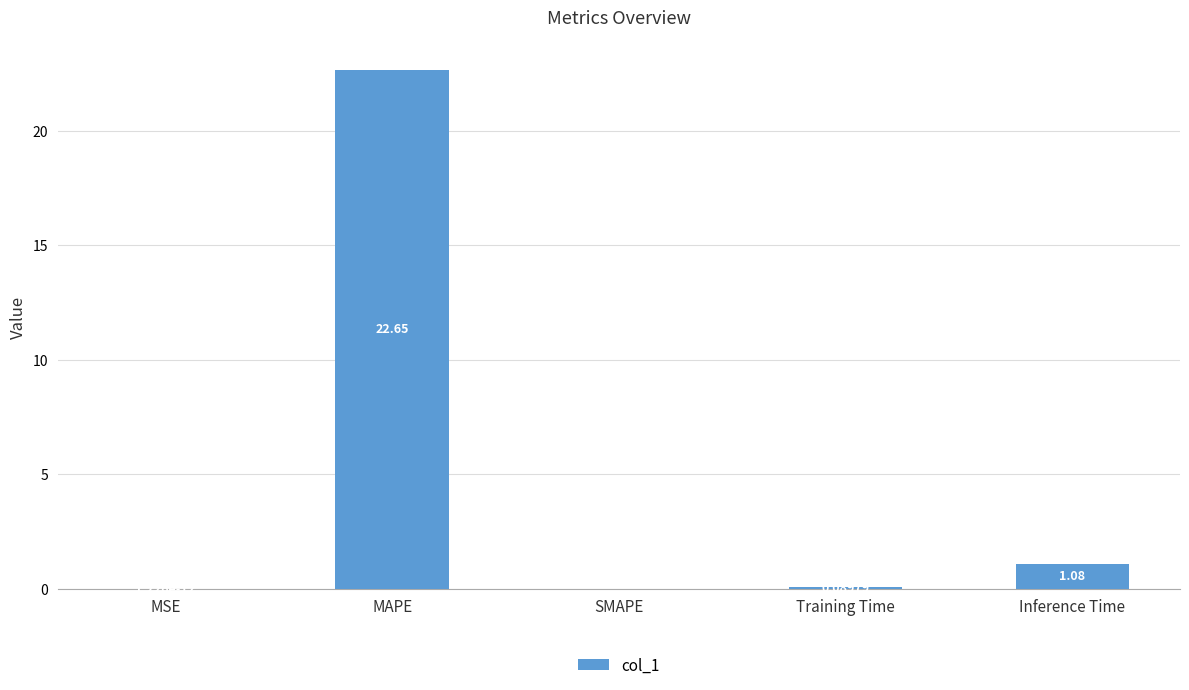

Is it true that the value at MAPE is 12.5?

False